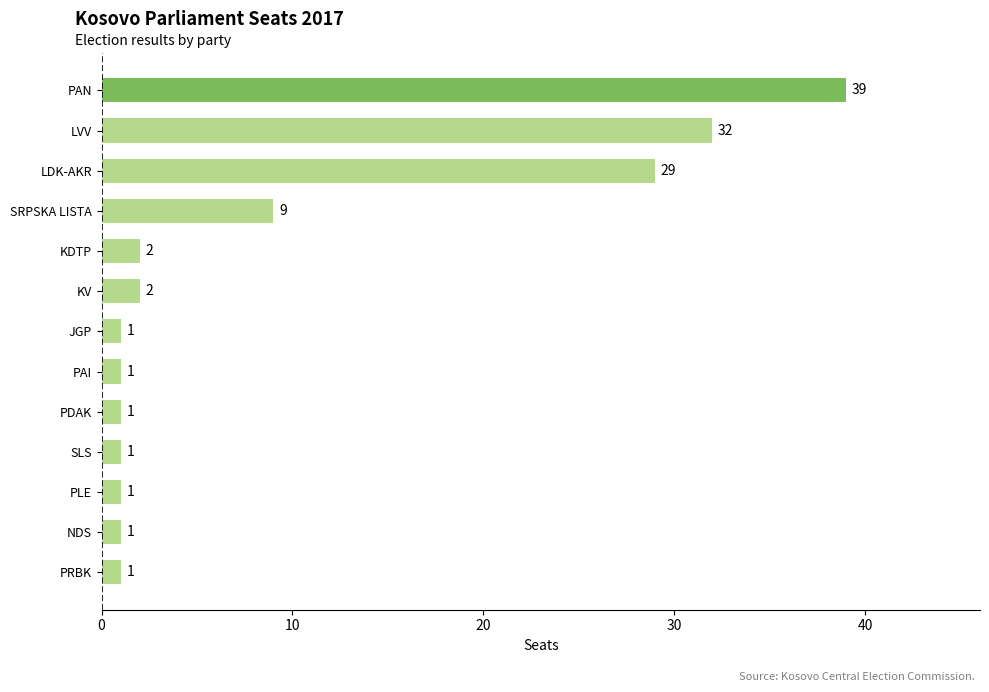

Reading top to bottom, transcribe all the data shown in this chart.

PAN=39	LVV=32	LDK-AKR=29	SRPSKA LISTA=9	KDTP=2	KV=2	JGP=1	PAI=1	PDAK=1	SLS=1	PLE=1	NDS=1	PRBK=1